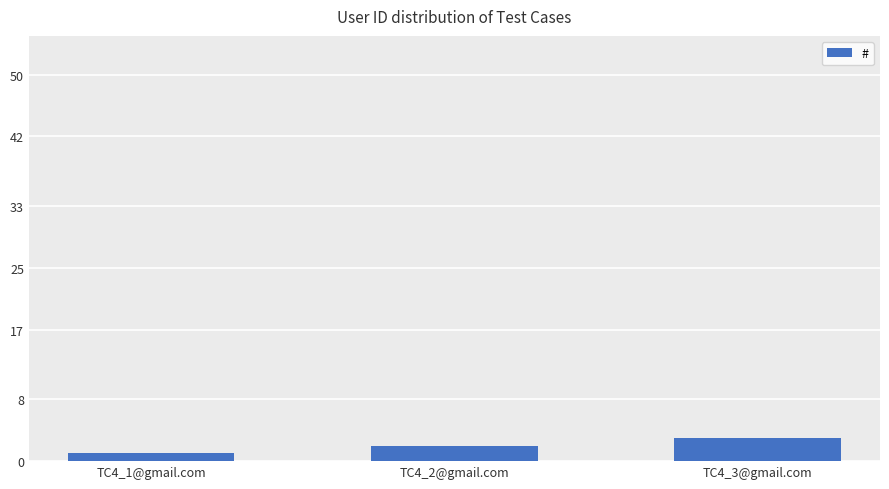

List the labels in order of value, largest first.

TC4_3@gmail.com, TC4_2@gmail.com, TC4_1@gmail.com